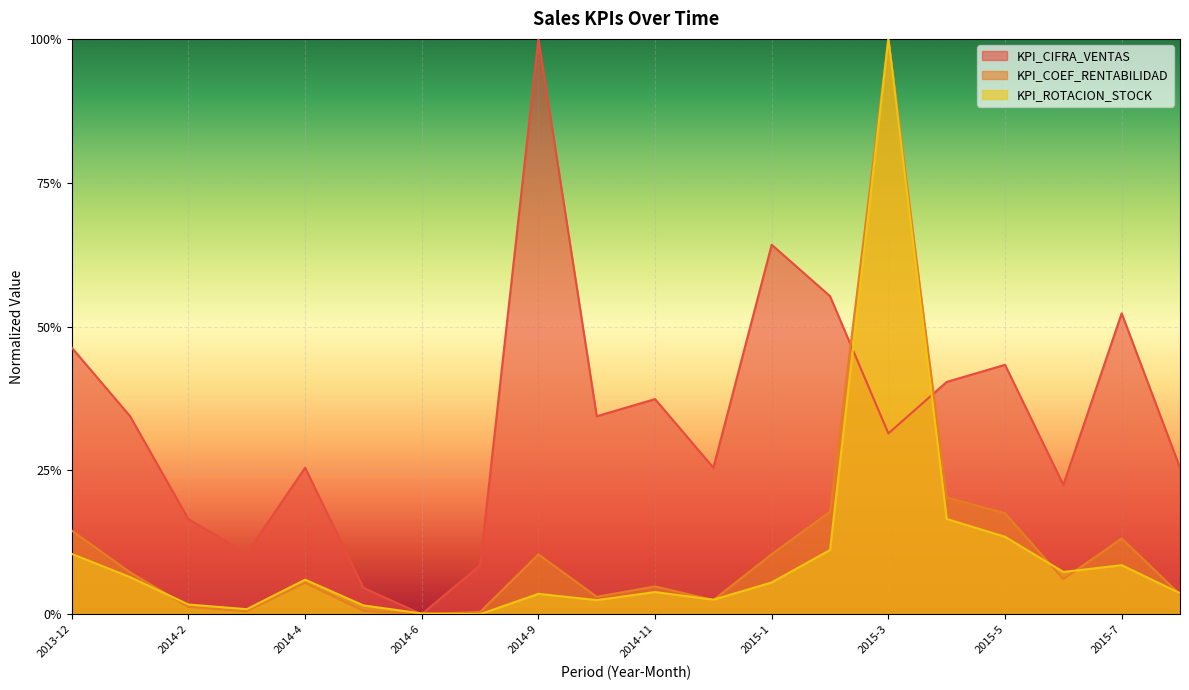

True or false: KPI_COEF_RENTABILIDAD and KPI_CIFRA_VENTAS cross at least once.

True